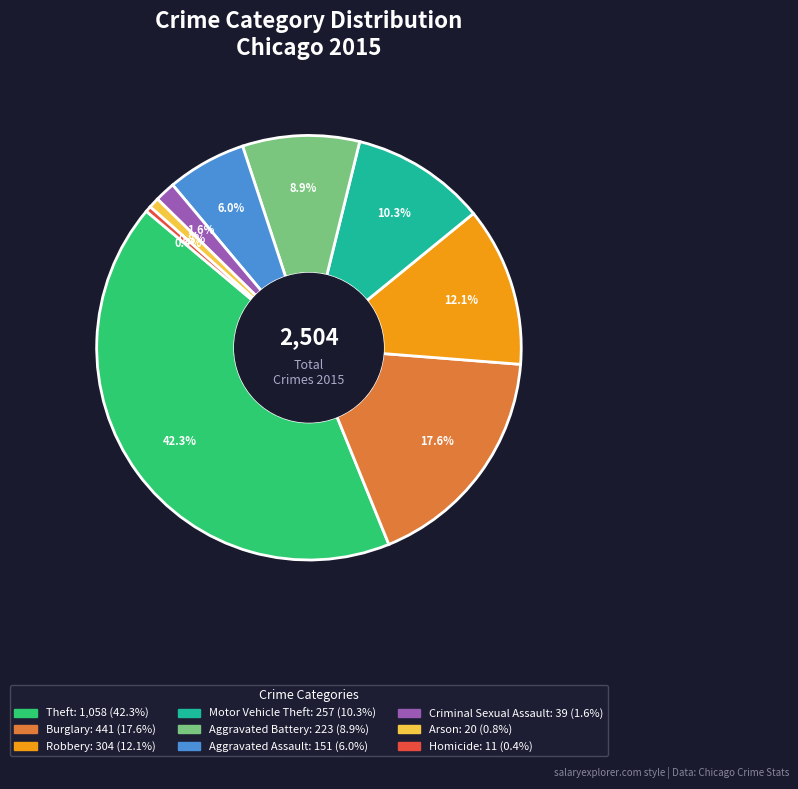

Does any single category account for the majority?

No